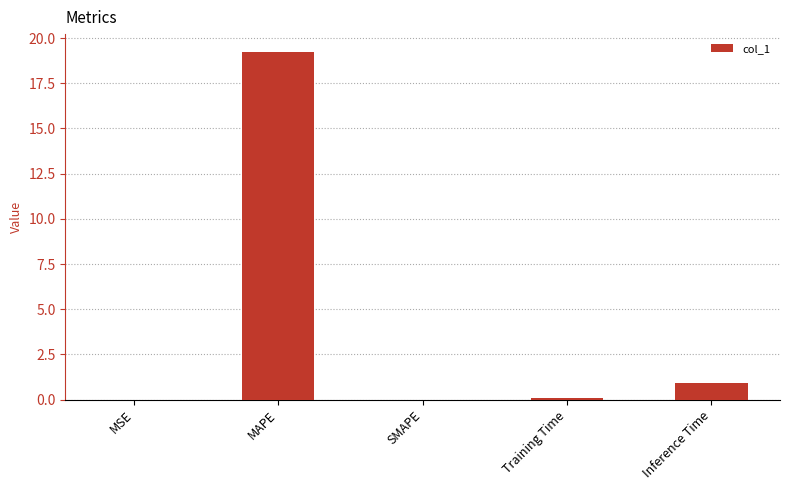

Is it true that the value at Inference Time is 0.9?

True